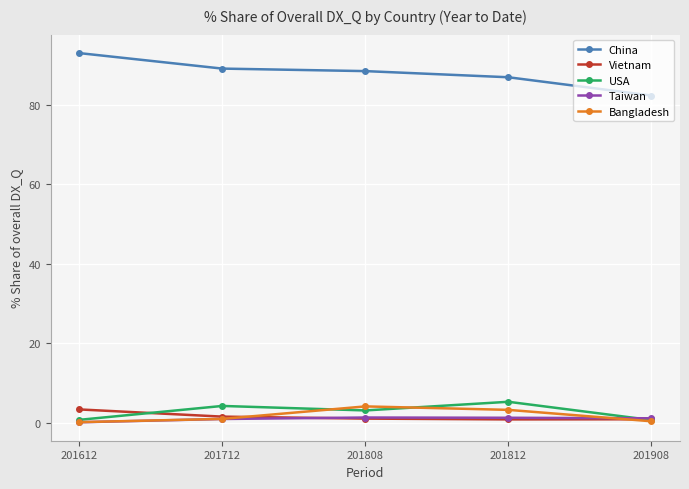

How many lines are shown in the chart?

5